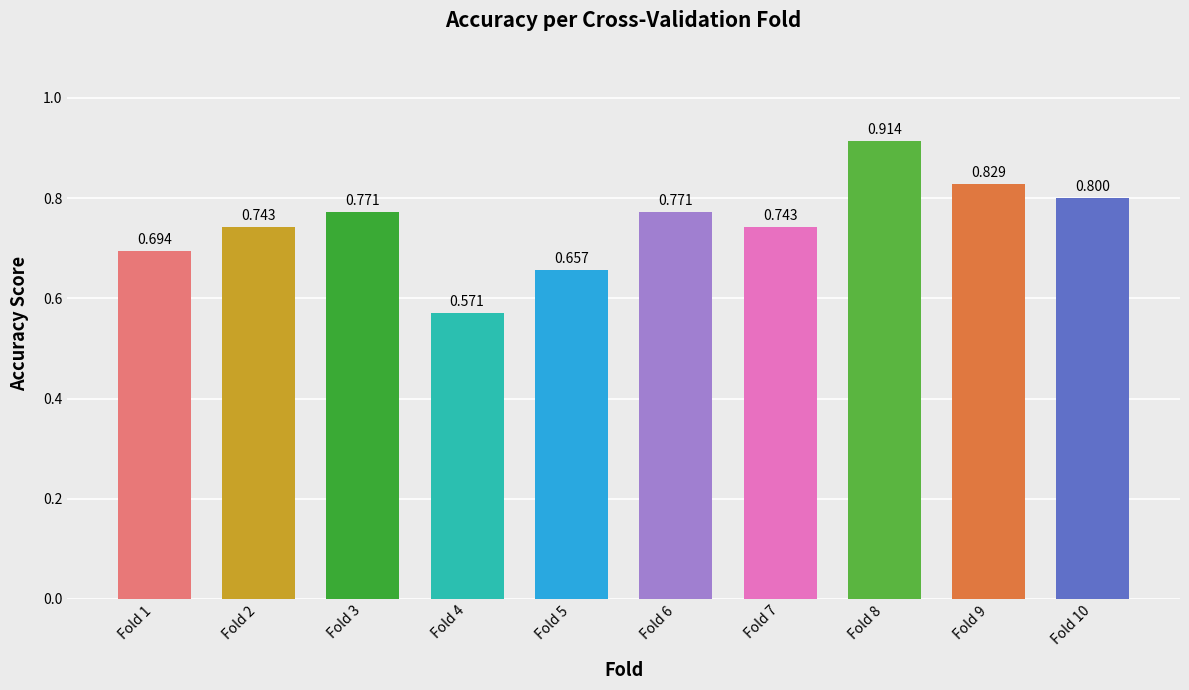

What is the smallest value displayed?

0.6